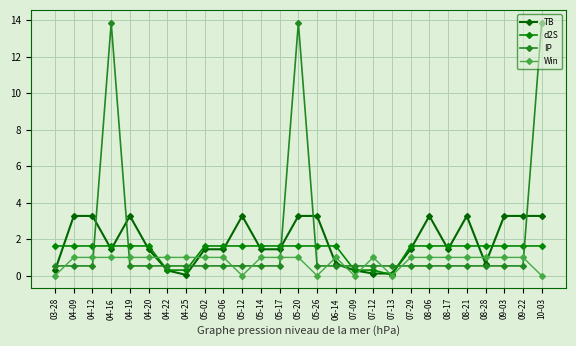

The value of d2S at 04-20 is 0.5. True or false?

False